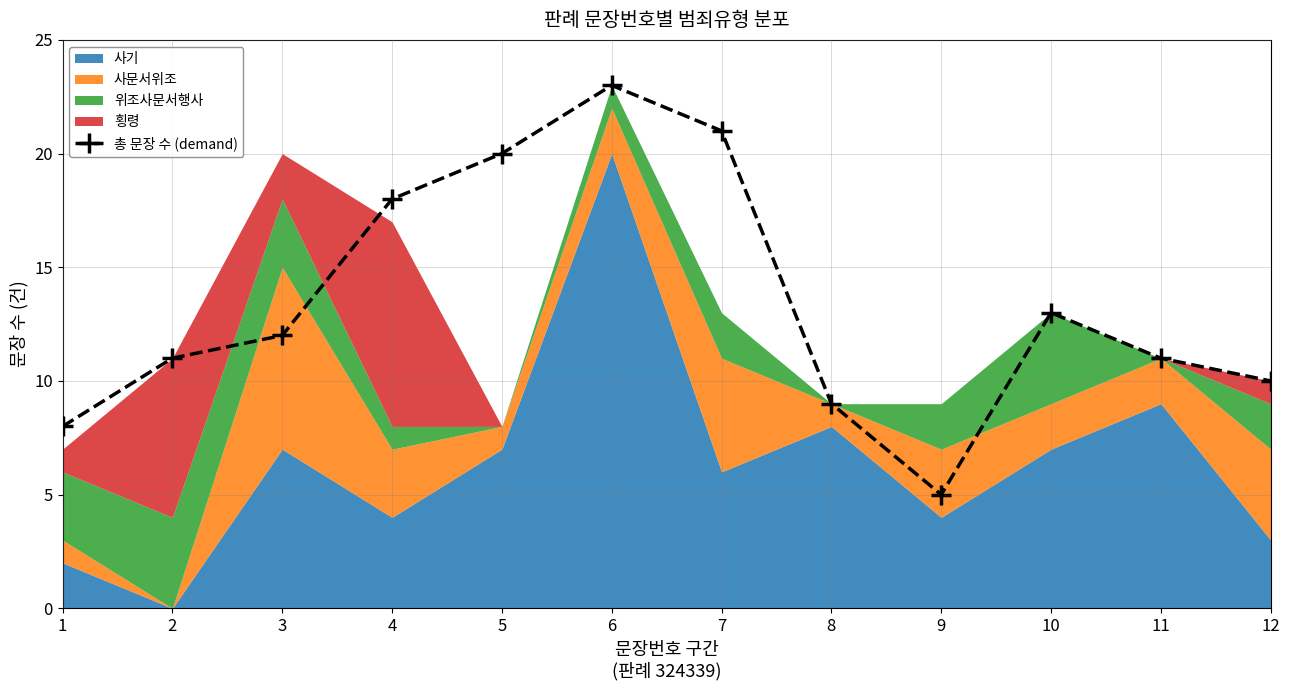

At which label does the data first exceed 12?

4